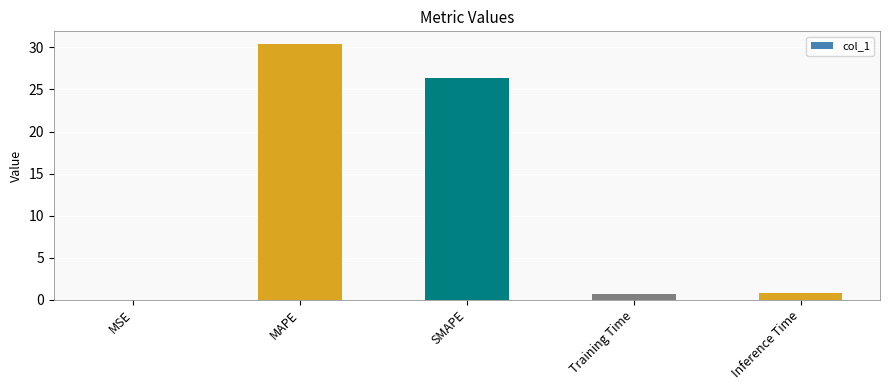

At which label is the value closest to 15?

SMAPE